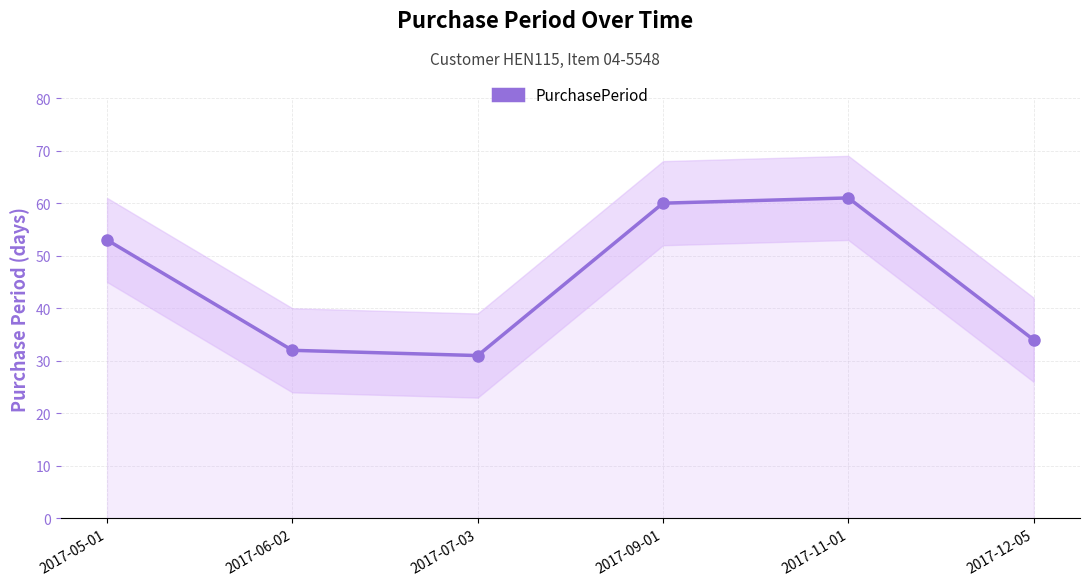

How many points are lower than both their immediate neighbors (excluding endpoints)?

1